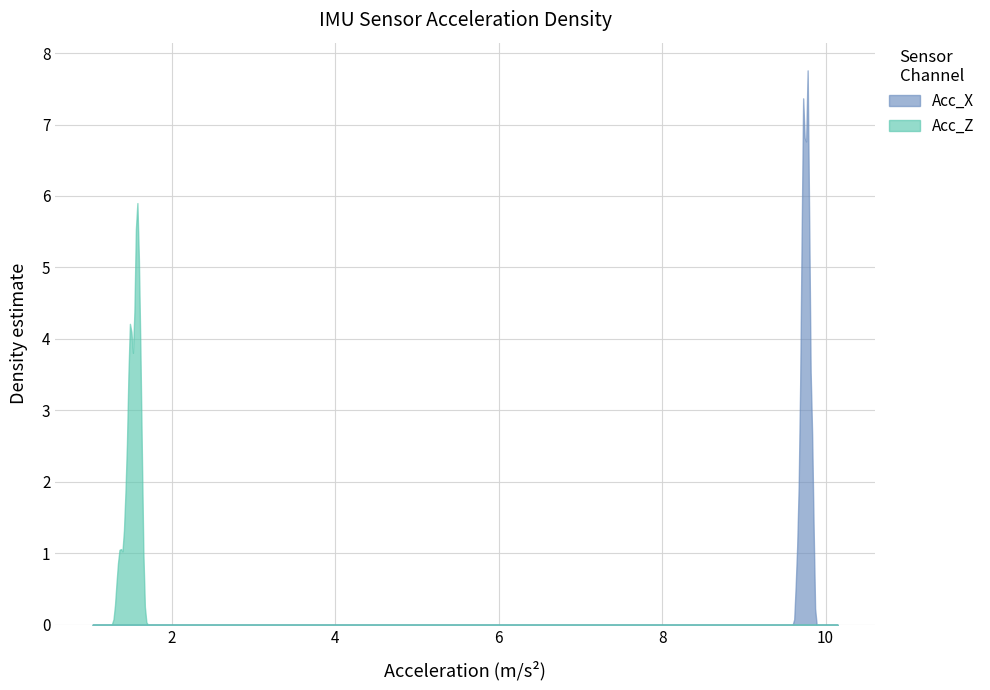

Rank the series by their maximum value, from lowest to highest.

Acc_Z, Acc_X